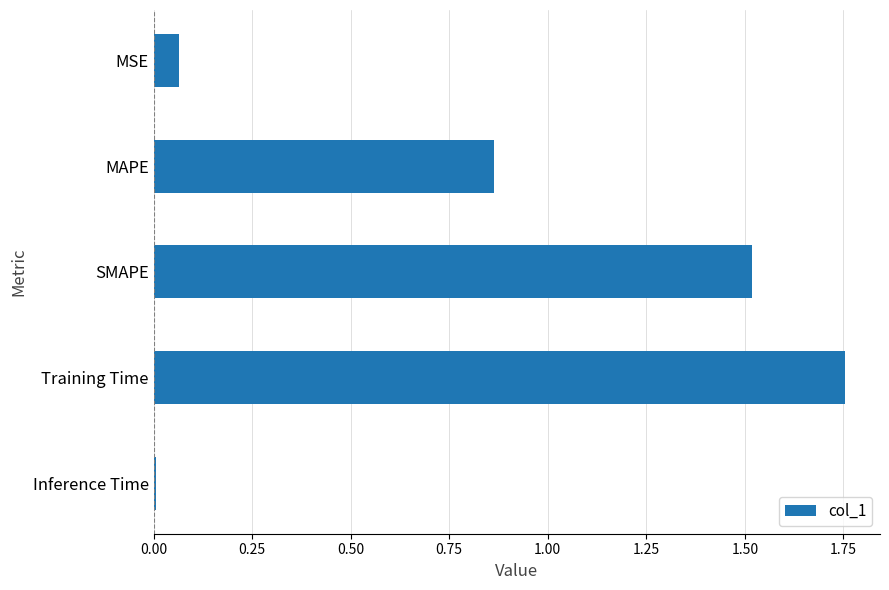

At which category does the chart reach its peak across all series?

Training Time